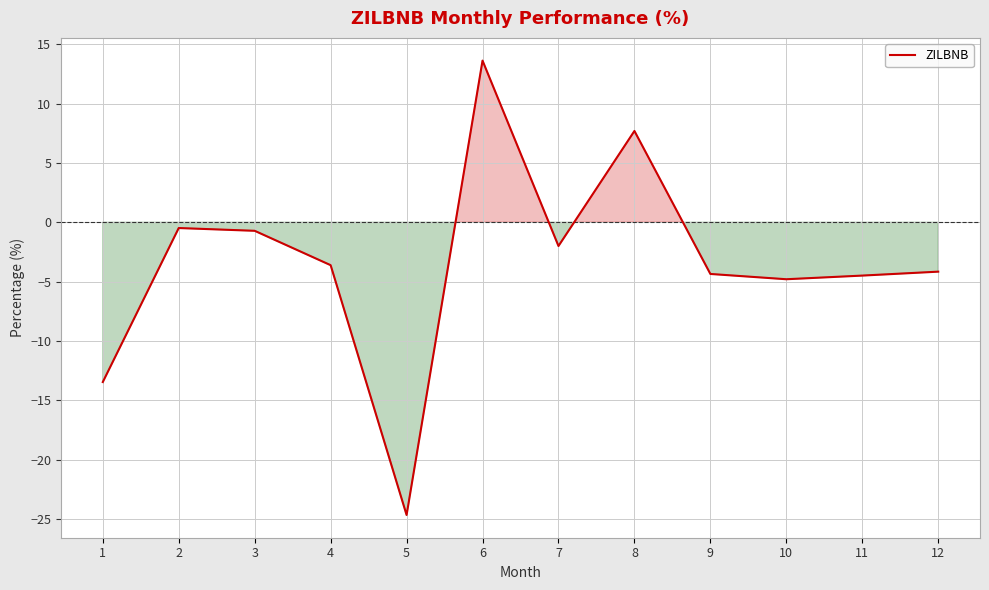

Which has a higher value, 11 or 4?

4